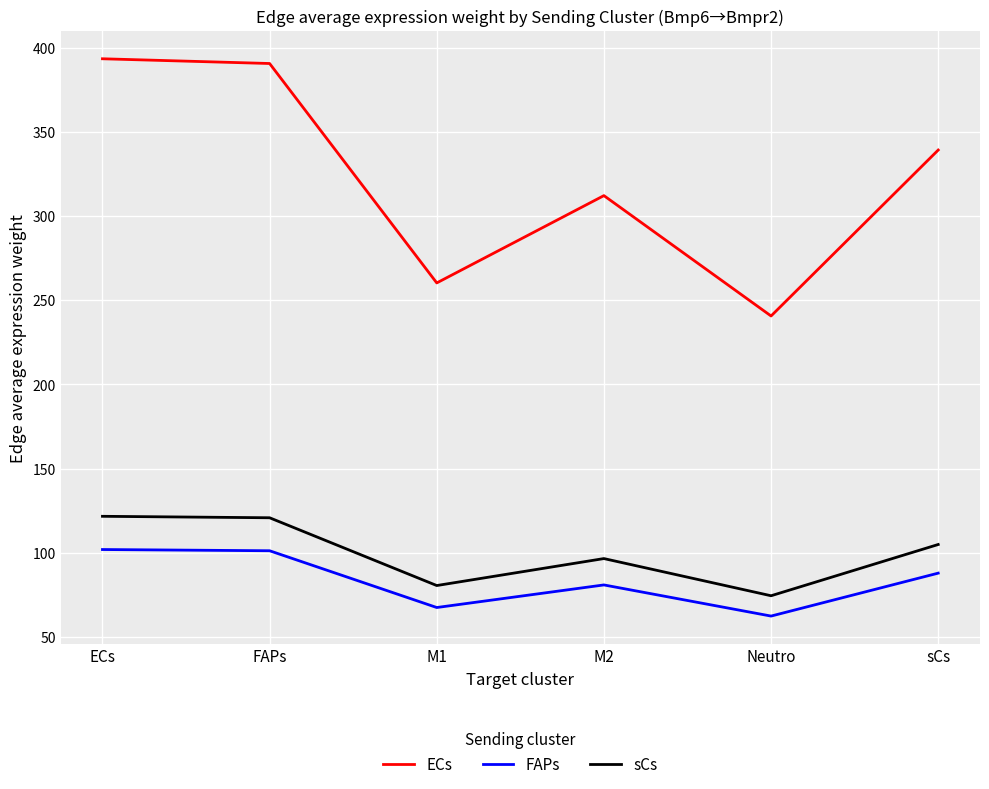

How many lines are shown in the chart?

3